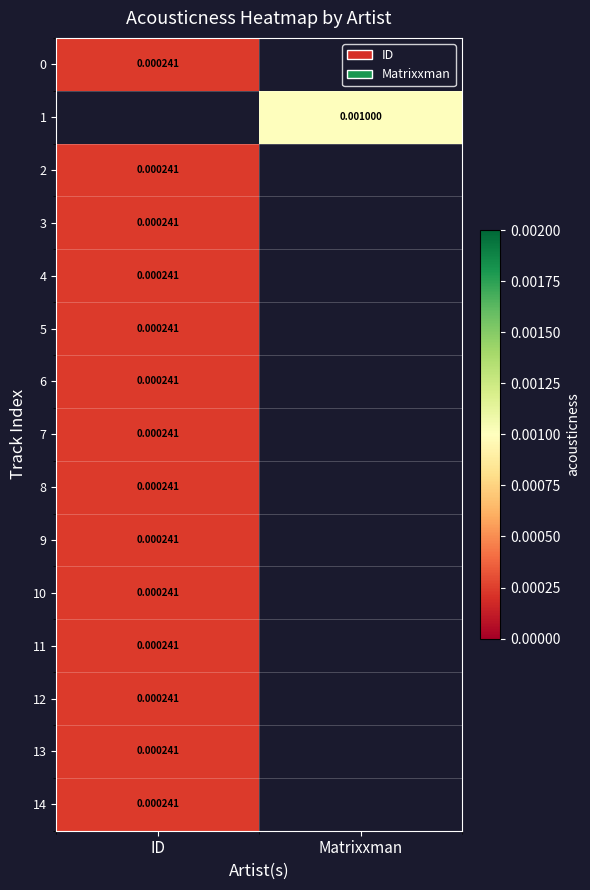

Where is 12 nearest to the value 0?

ID